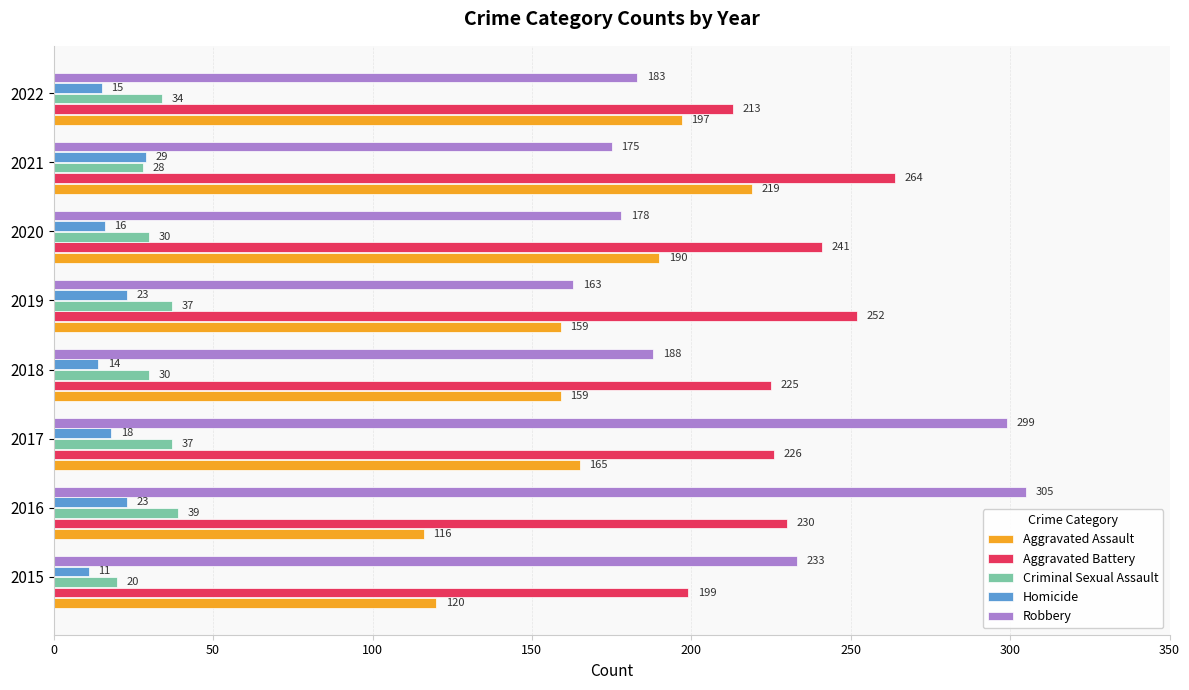

Which series has the largest total across all categories?

Aggravated Battery